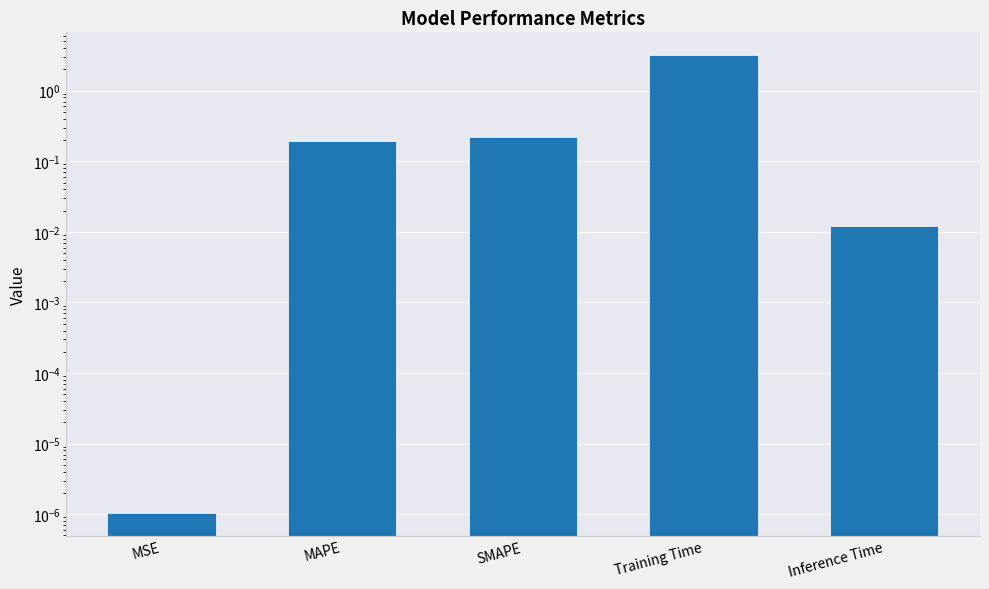

What is the label of the 1st bar from the right?

Inference Time